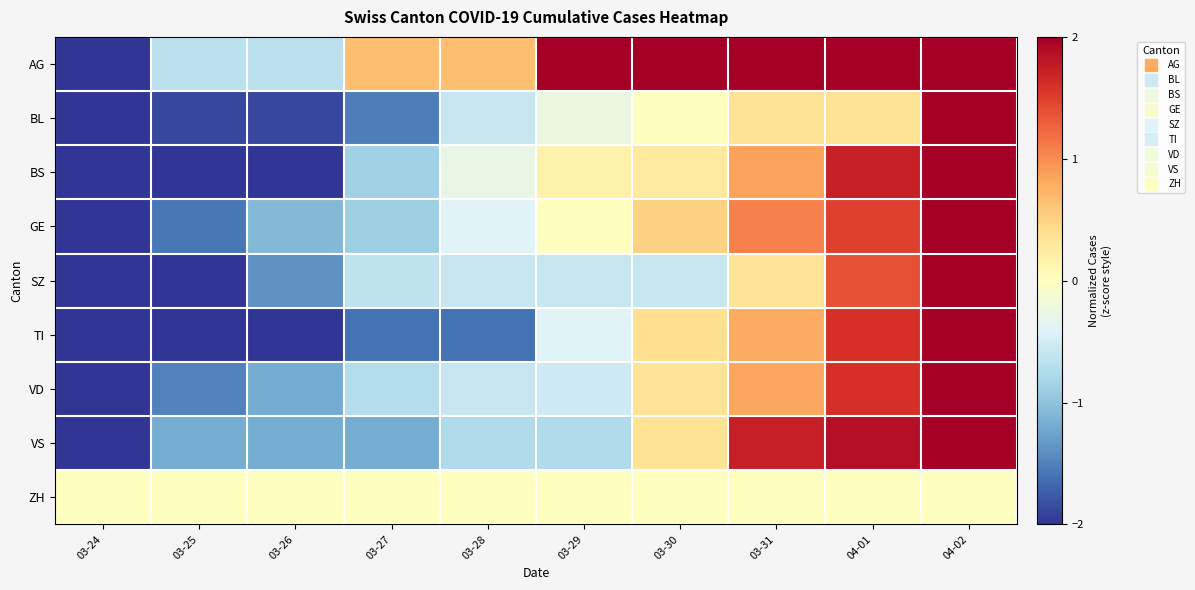

Which series has the largest range (max minus min)?

AG